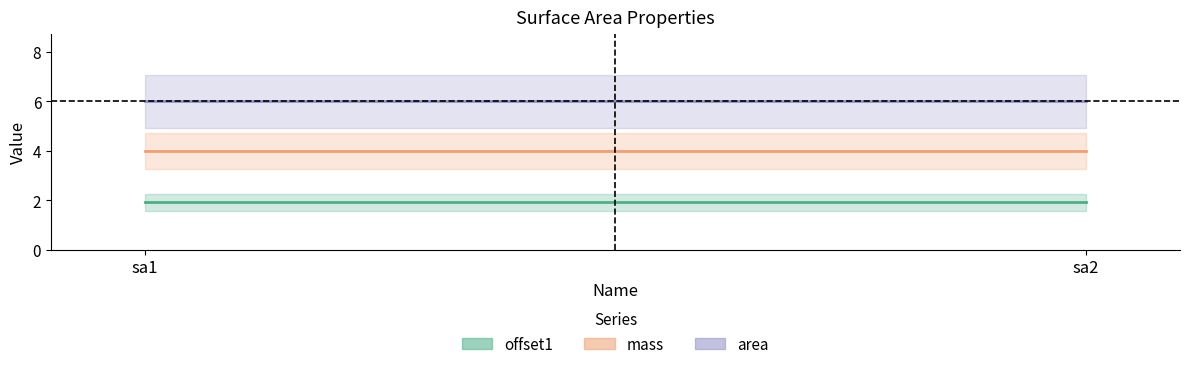

At which label does offset1 reach its peak?

sa1